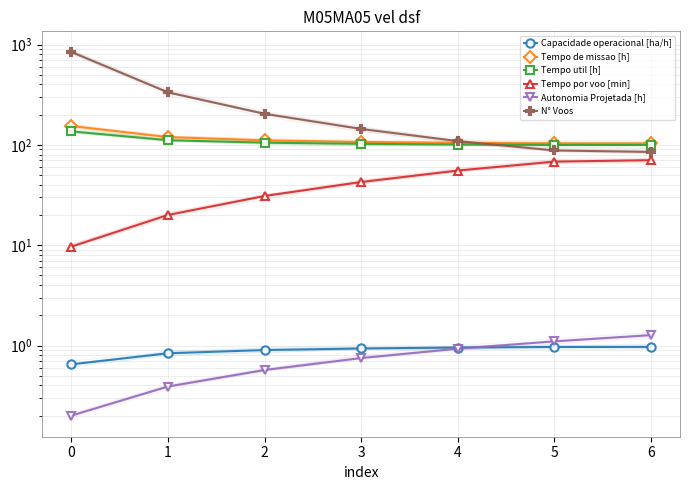

True or false: Tempo por voo [min] and Autonomia Projetada [h] intersect in this chart.

False